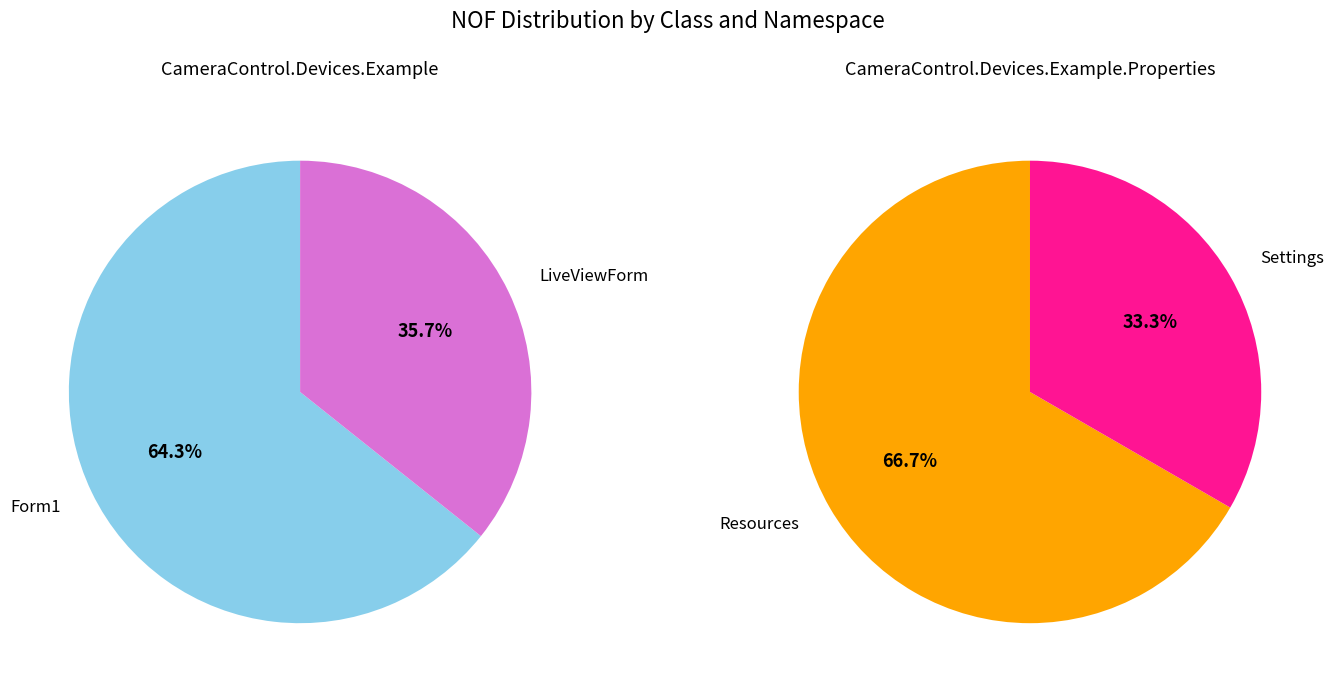

Which slice is the largest?

Form1